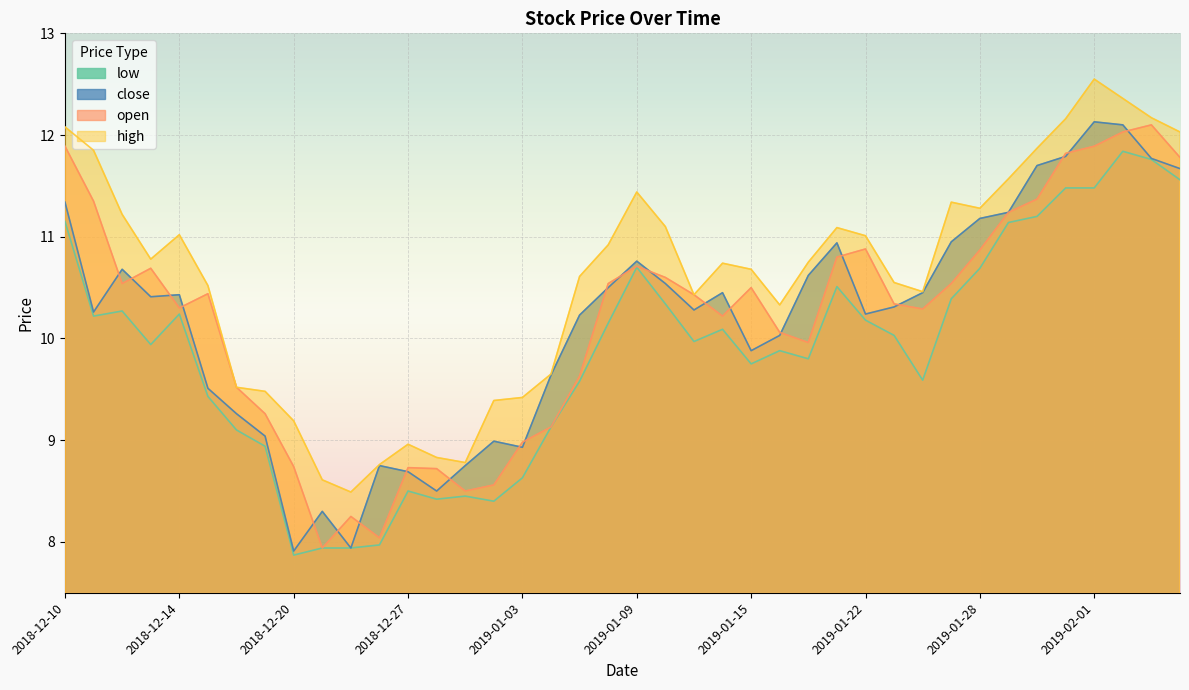

At which label is low closest to 9?

2018-12-19